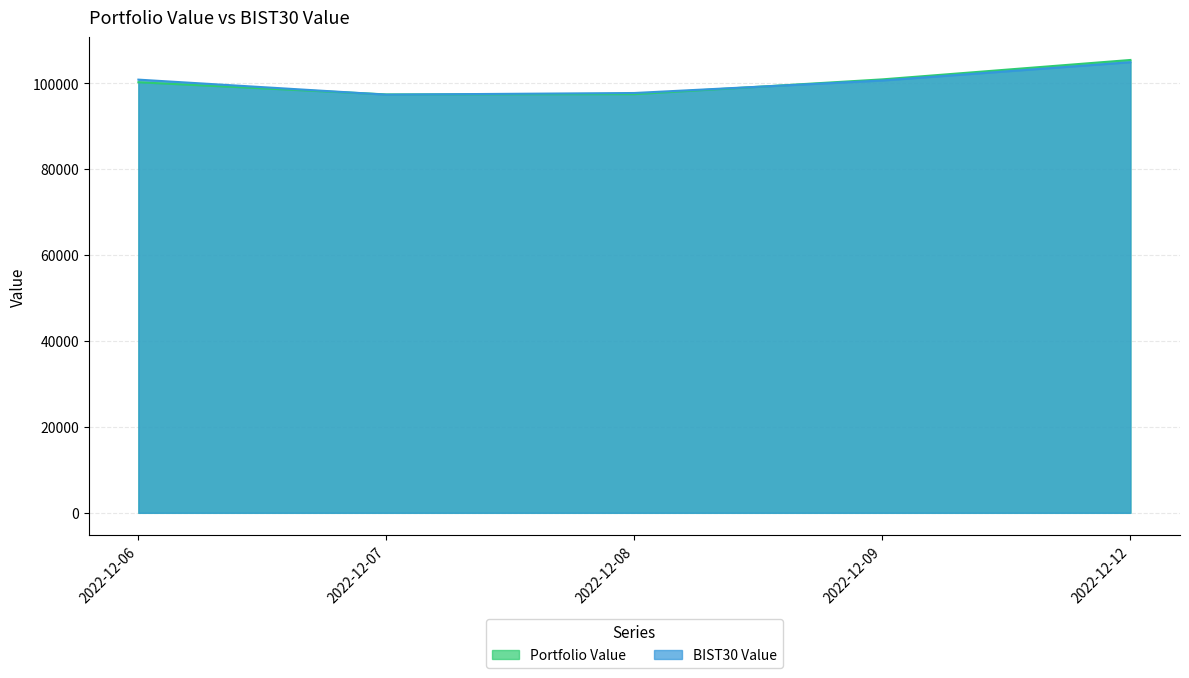

How many series are shown in this chart?

2